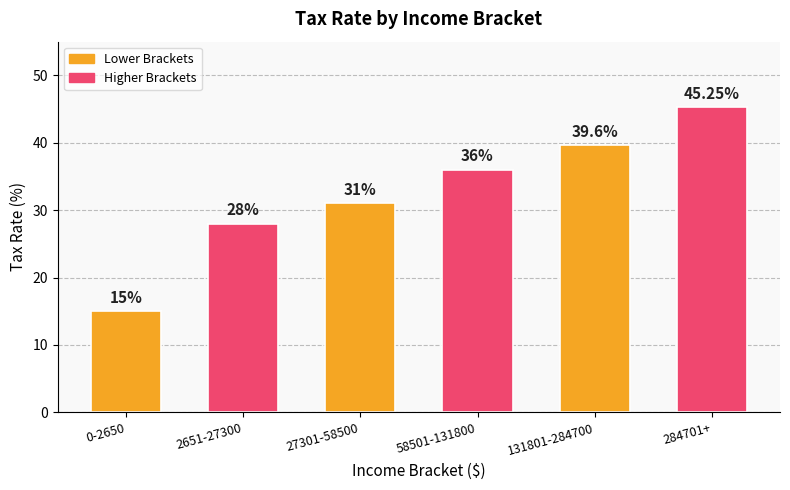

What is the value of the 4th bar from the left?

36.0